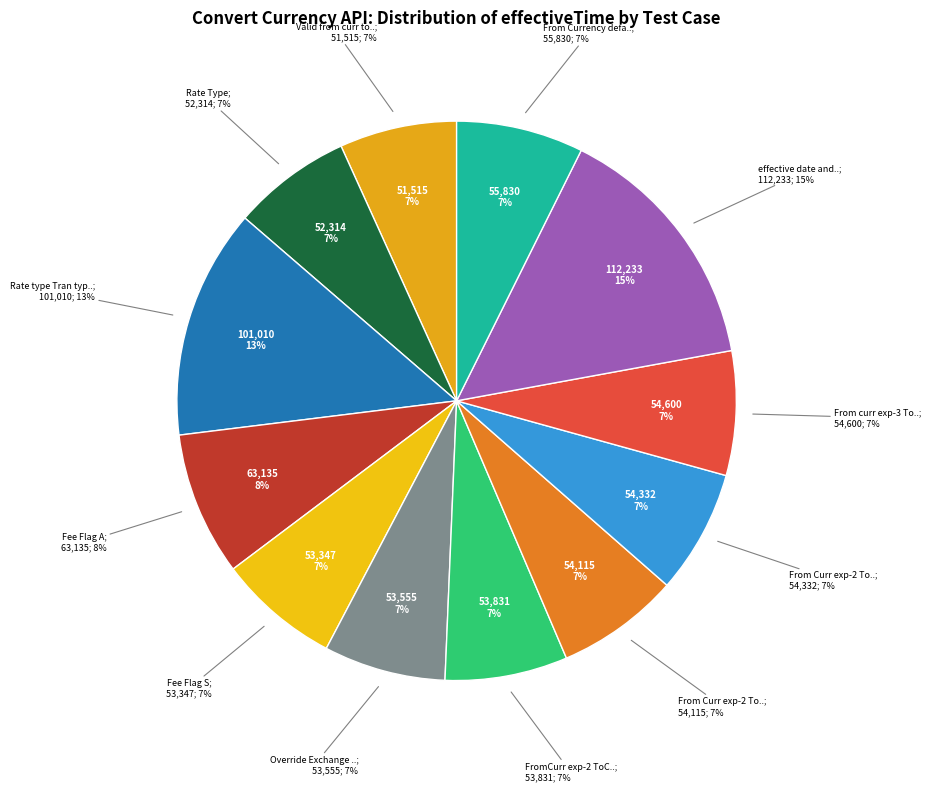

What is the smallest slice in the pie chart?

Valid from curr to curr and amount